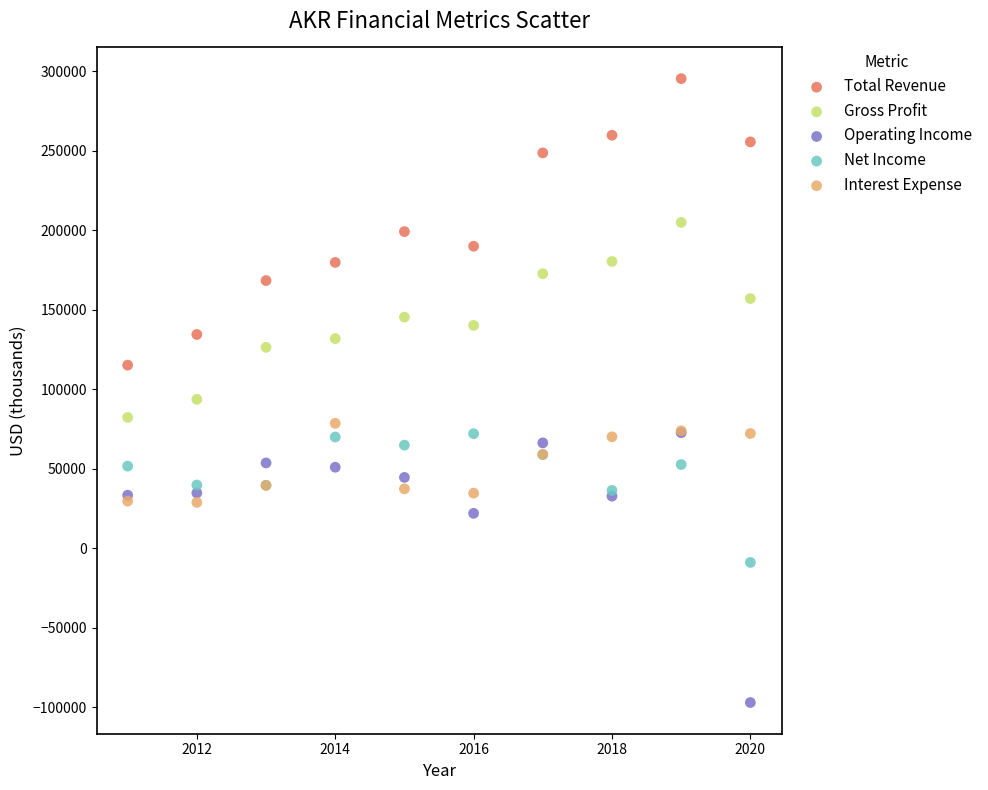

Across all series, what Y value is closest to 99100?

93600